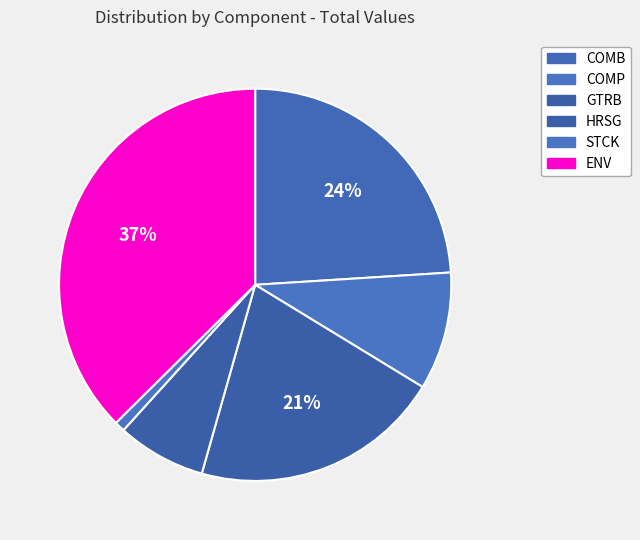

Rank the categories by value from lowest to highest.

STCK, HRSG, COMP, GTRB, COMB, ENV